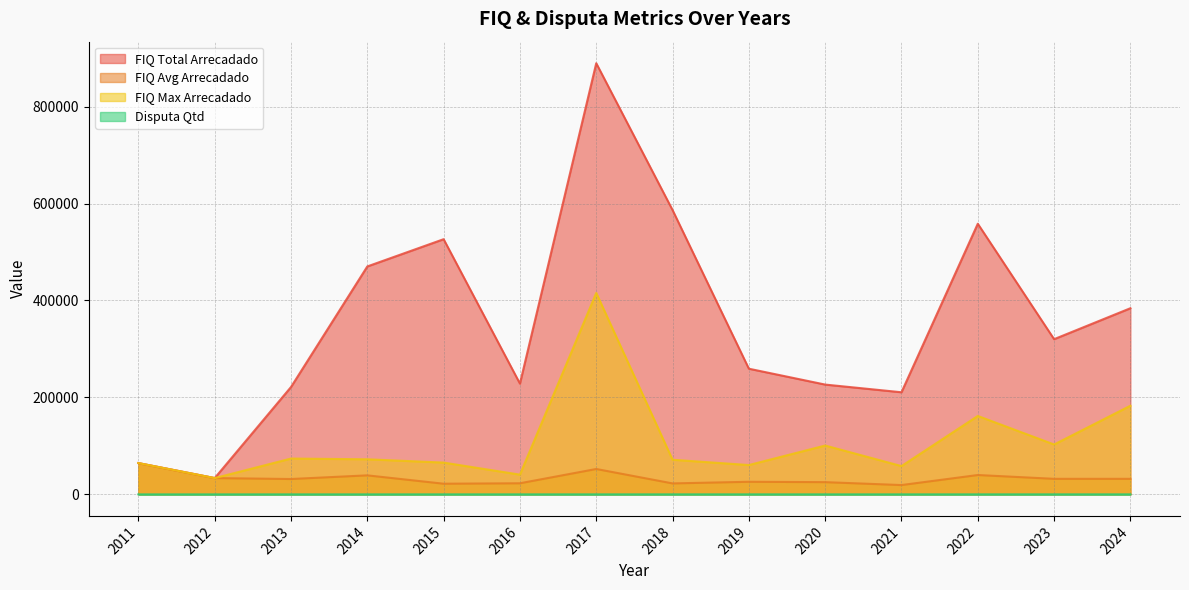

What is the difference between the maximum and minimum values in the fiq_max_arrecadado series?

381925.3